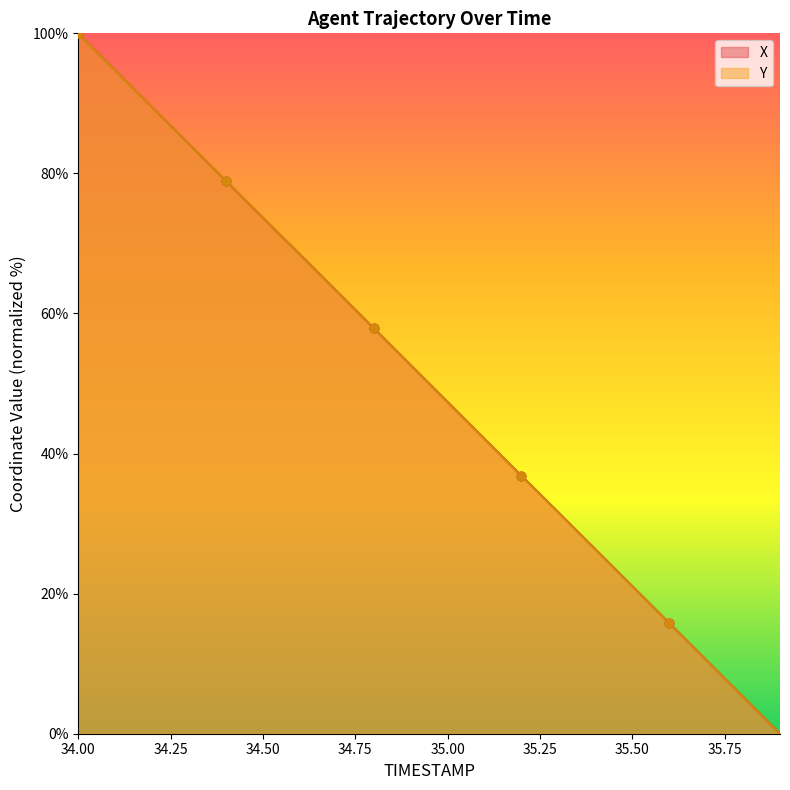

Is the value of X at 34.1 greater than the value of Y at 34.1?

No